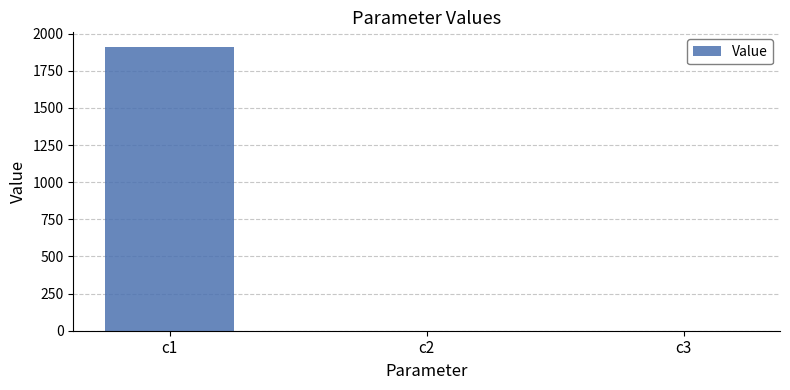

What is the maximum value shown in the chart?

1913.6